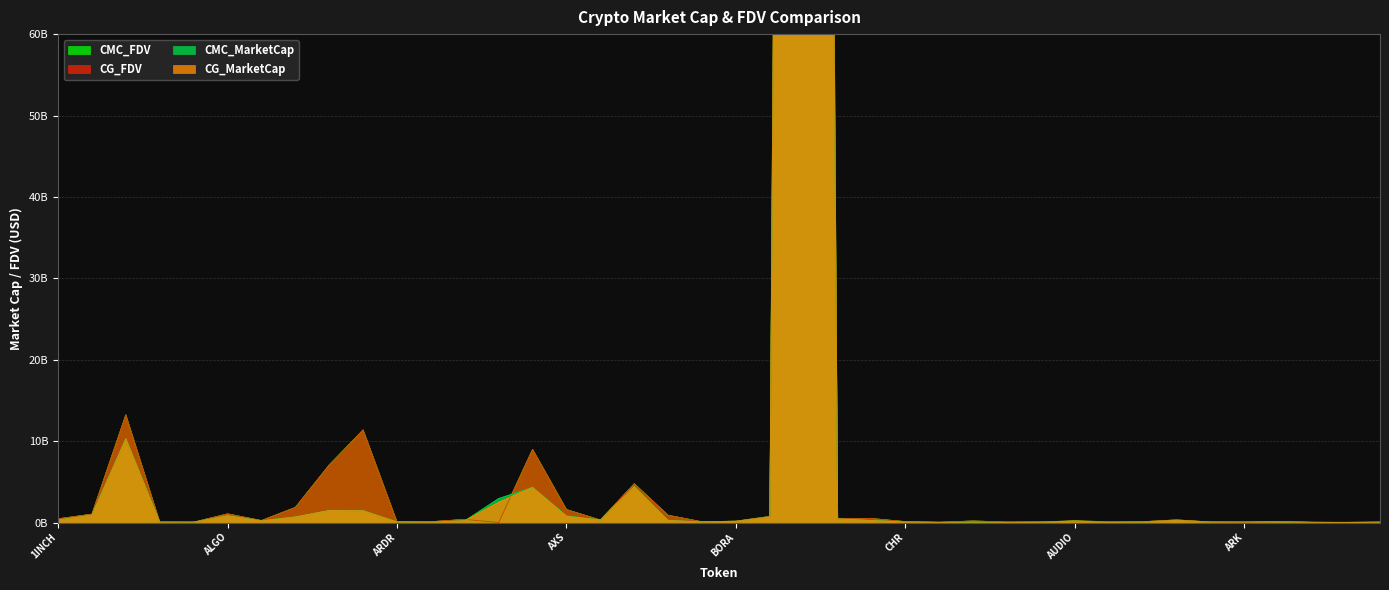

At which category does CG_MarketCap reach its first local peak?

ADA